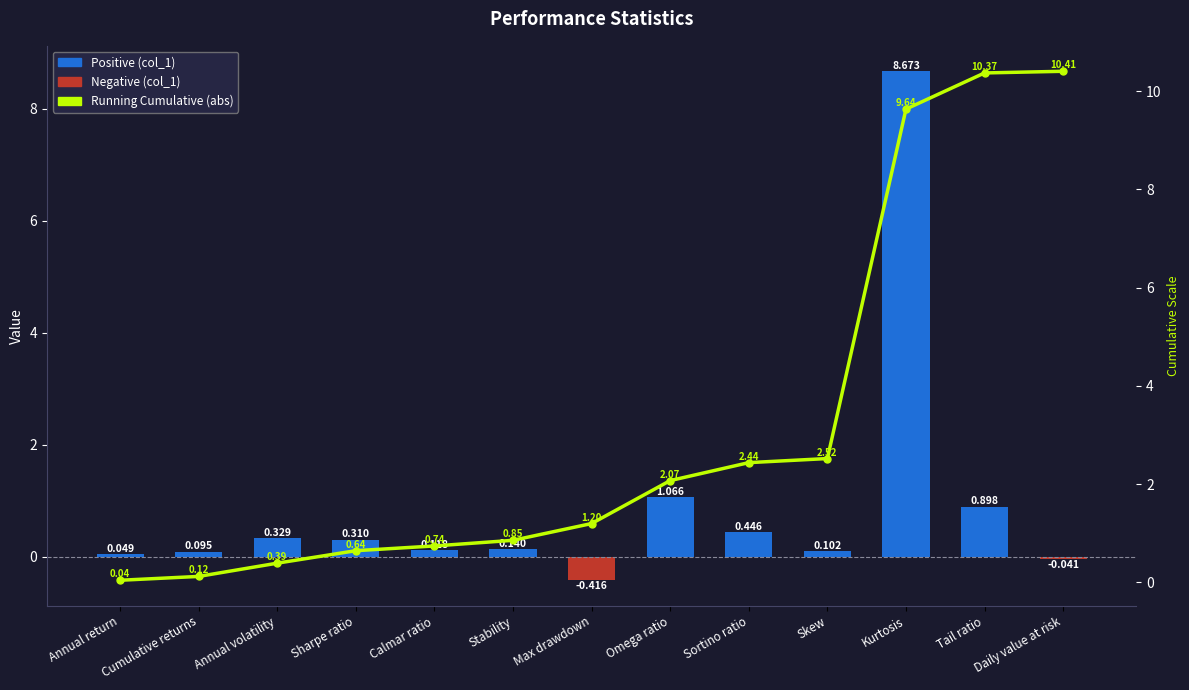

How many values in the Running Cumulative (abs) series exceed 1?

7